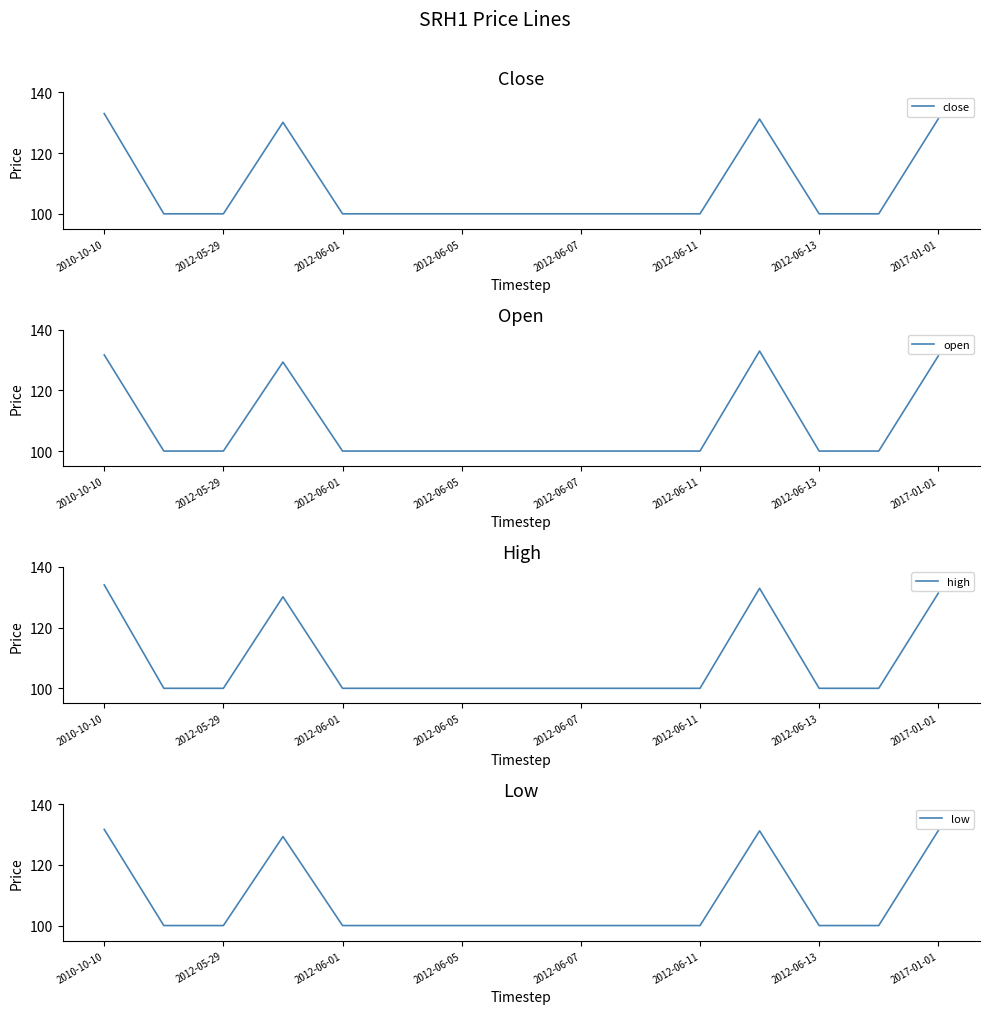

List the labels in order of open value, largest first.

11, 2010-10-10, 14, 2012-06-05, 2012-05-29, 2012-06-01, 2012-06-07, 2012-06-11, 2012-06-13, 2017-01-01, 8, 9, 10, 12, 13